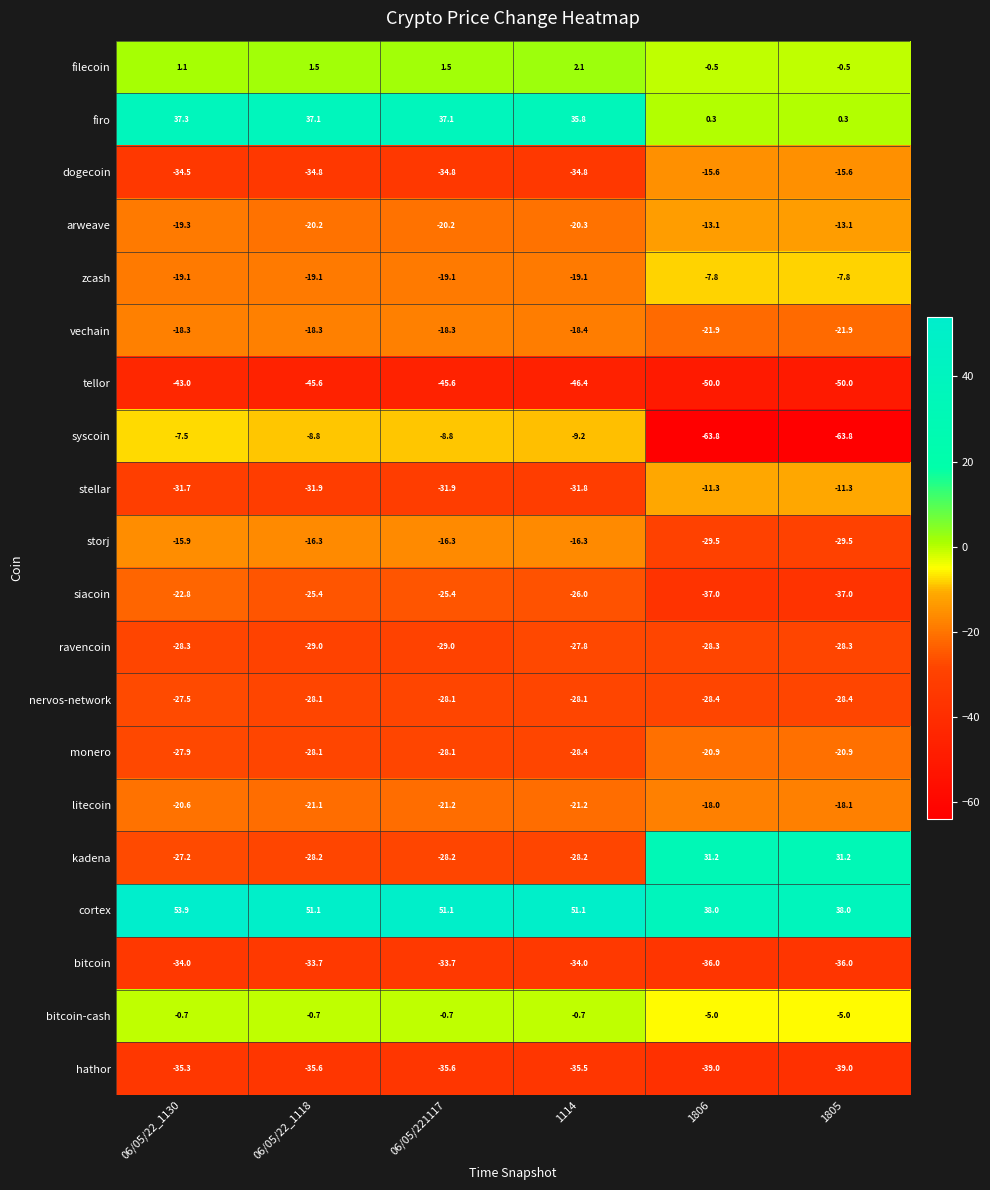

The value of ravencoin at 1805 is -28.3. True or false?

True